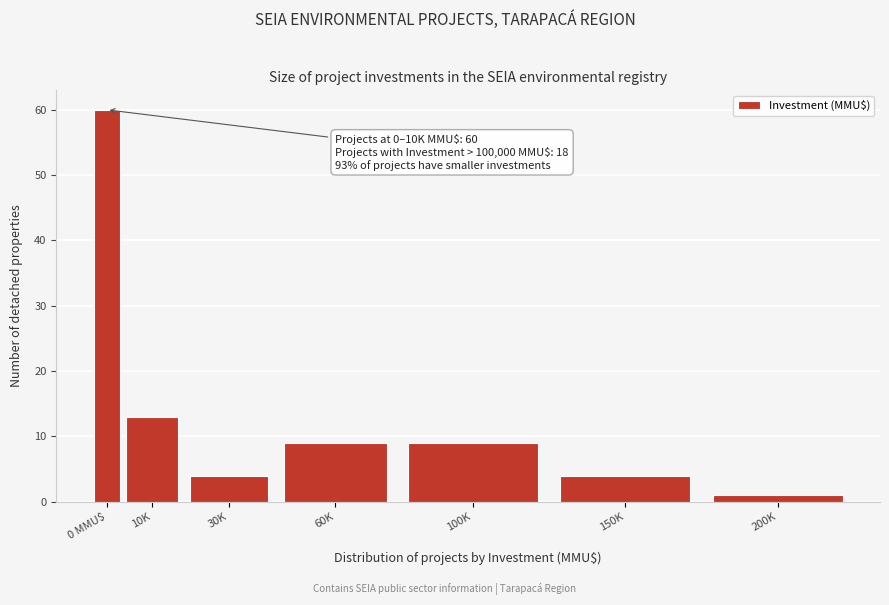

Reading right to left, list all the values displayed in this chart.

1	4	9	9	4	13	60